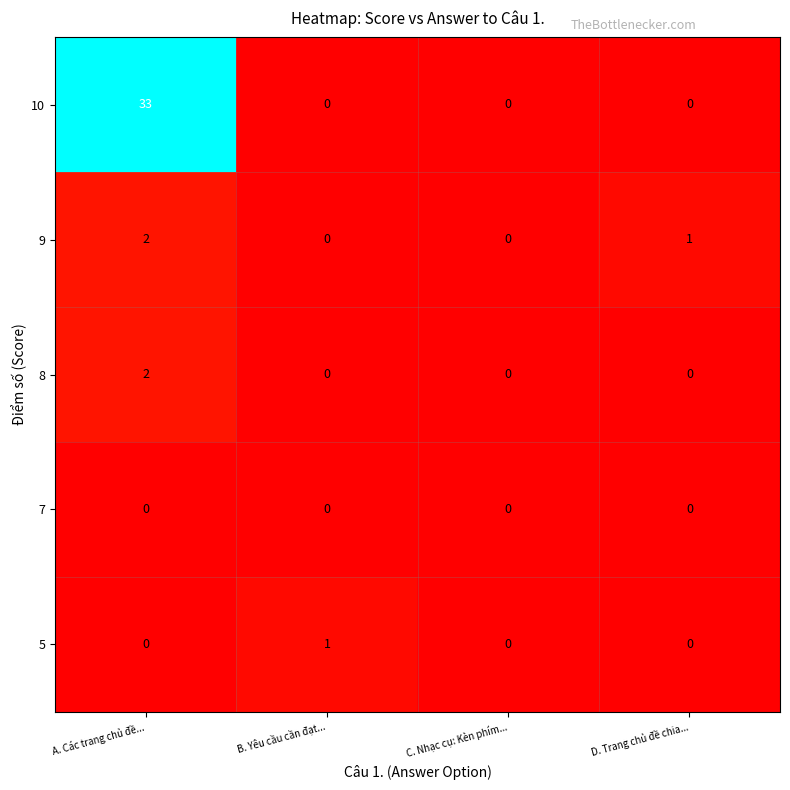

Reading left to right, extract all data points from this chart.

10: 33	0	0	0
9: 2	0	0	1
8: 2	0	0	0
7: 0	0	0	0
5: 0	1	0	0